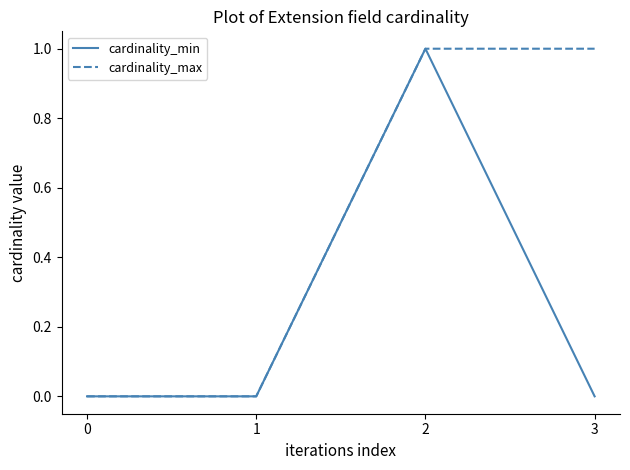

Where is the first local maximum for cardinality_min?

2